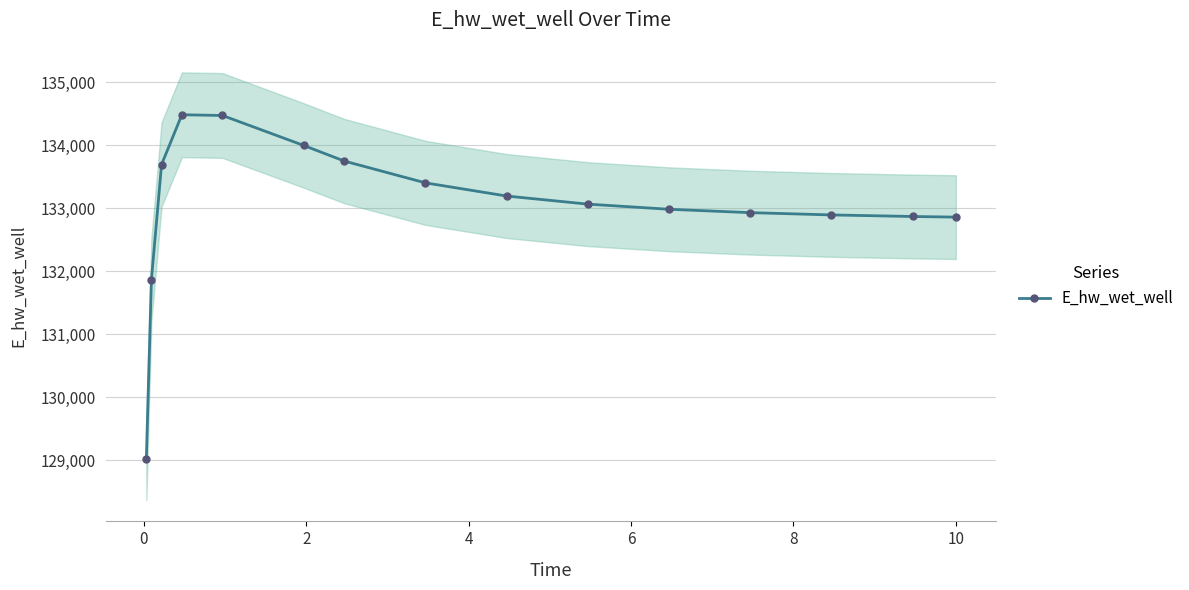

What is the value of the E_hw_wet_well point at the 4th from the left?

134482.4